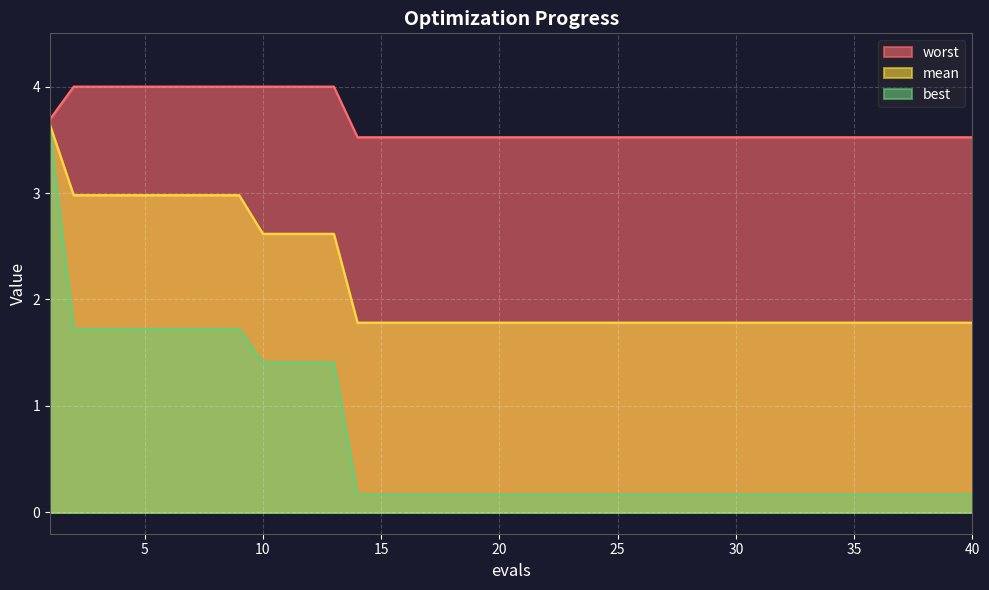

Rank the series by their maximum value, from lowest to highest.

best, mean, worst